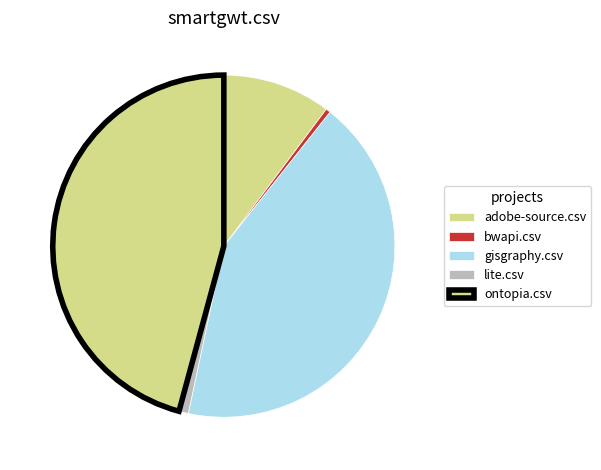

True or false: lite.csv accounts for 1% of the total.

True